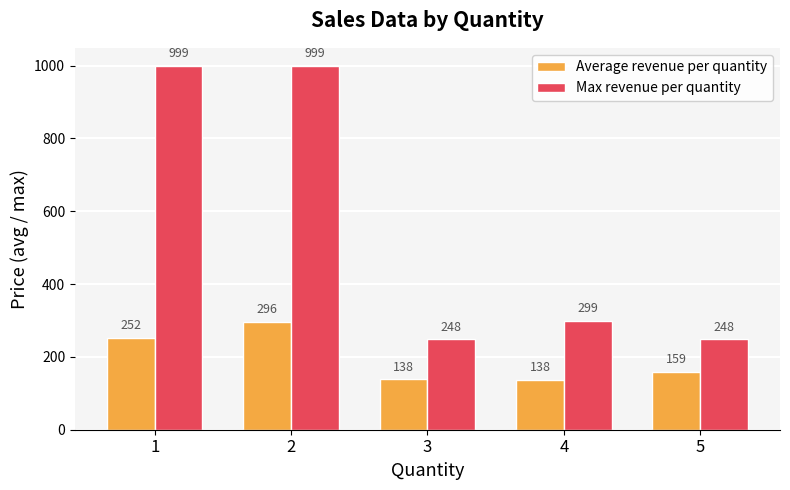

Between 1 and 3, which series saw the biggest shift?

Max revenue per quantity